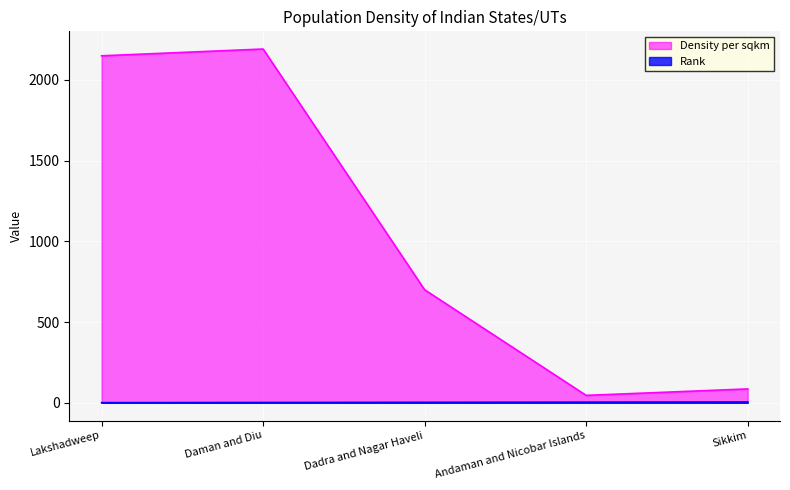

True or false: Rank and Density per sqkm intersect in this chart.

False